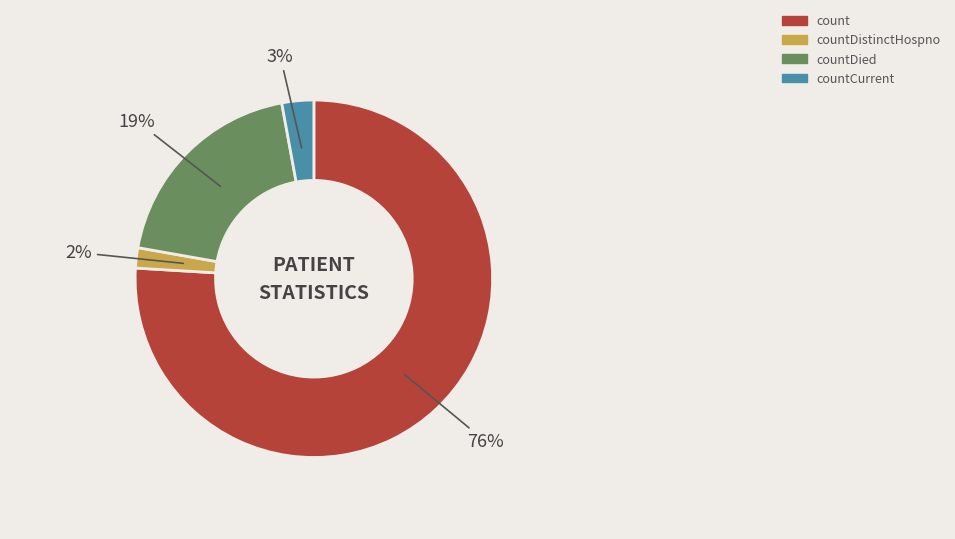

Is count the majority of the pie?

Yes